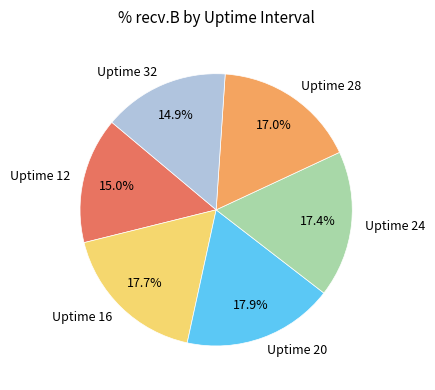

What percentage is the Uptime 24 slice, to the nearest percent?

17%